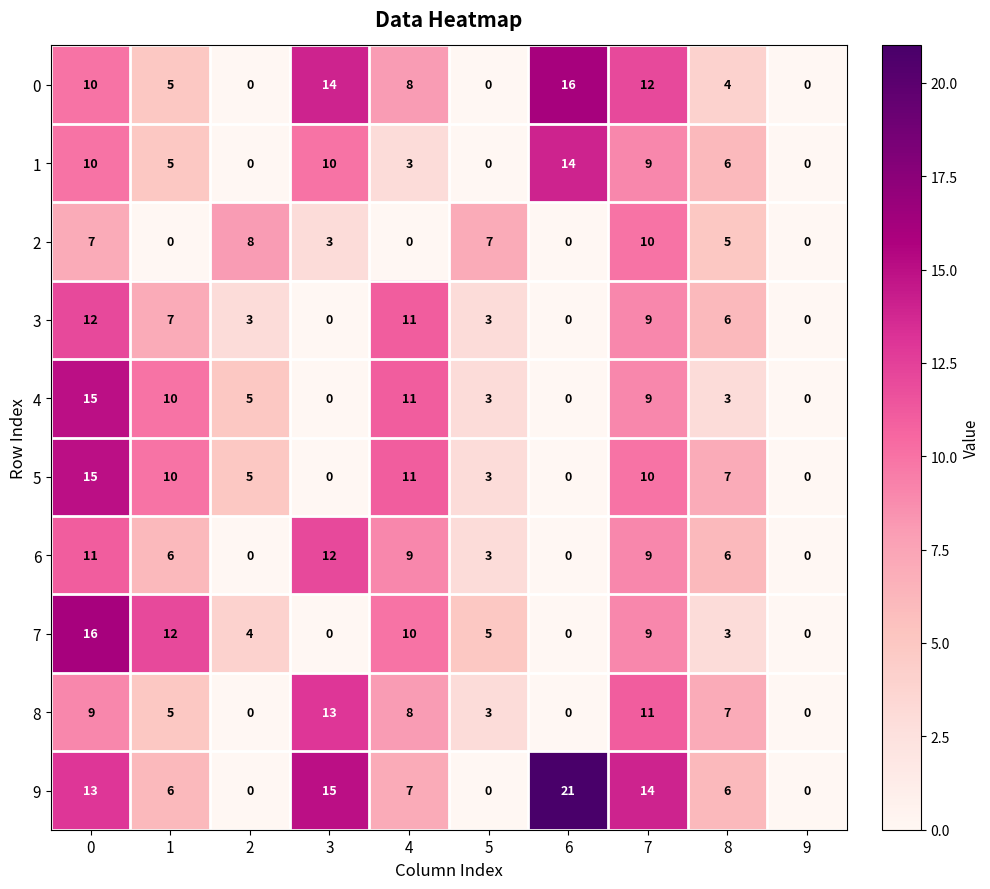

What is the difference between the second highest and minimum values in the 3 series?

11